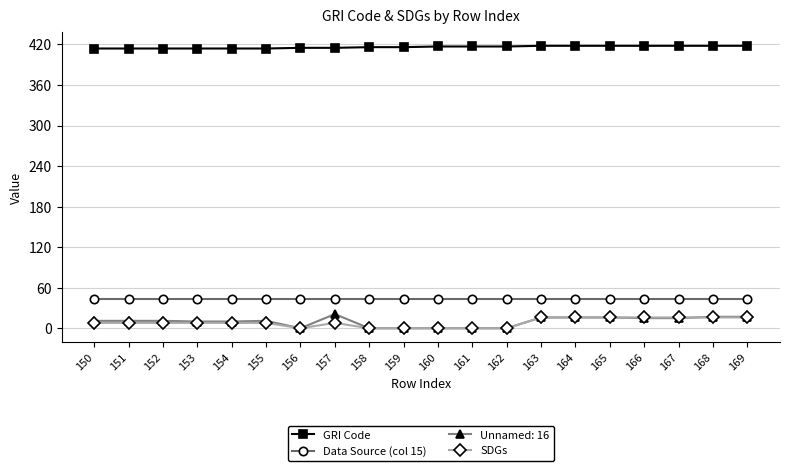

What is the maximum value for GRI Code?

418